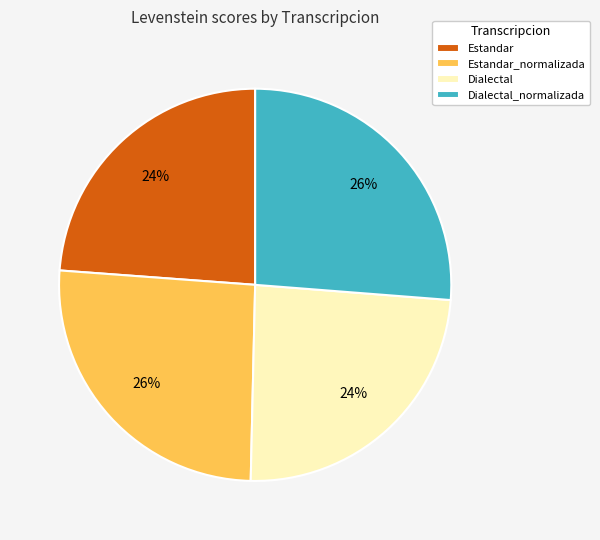

What percentage is the Estandar_normalizada slice, to the nearest percent?

26%